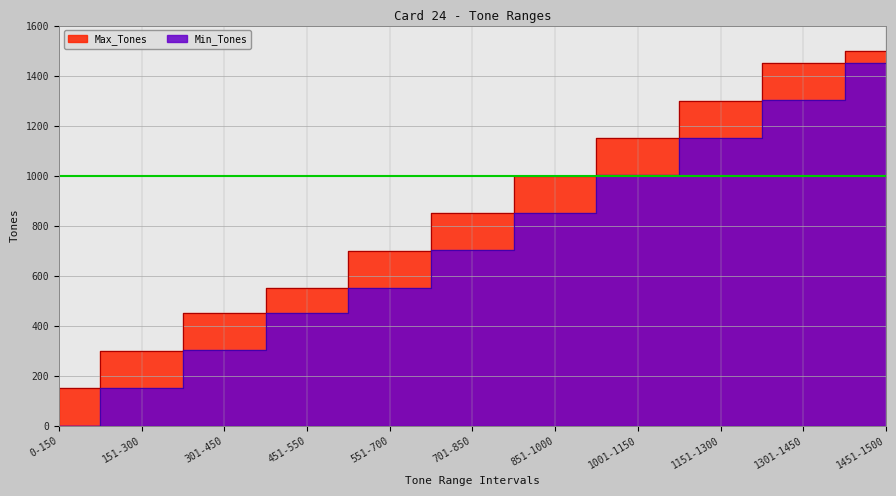

The Min_Tones series shows 1301 at 1301-1450. True or false?

True